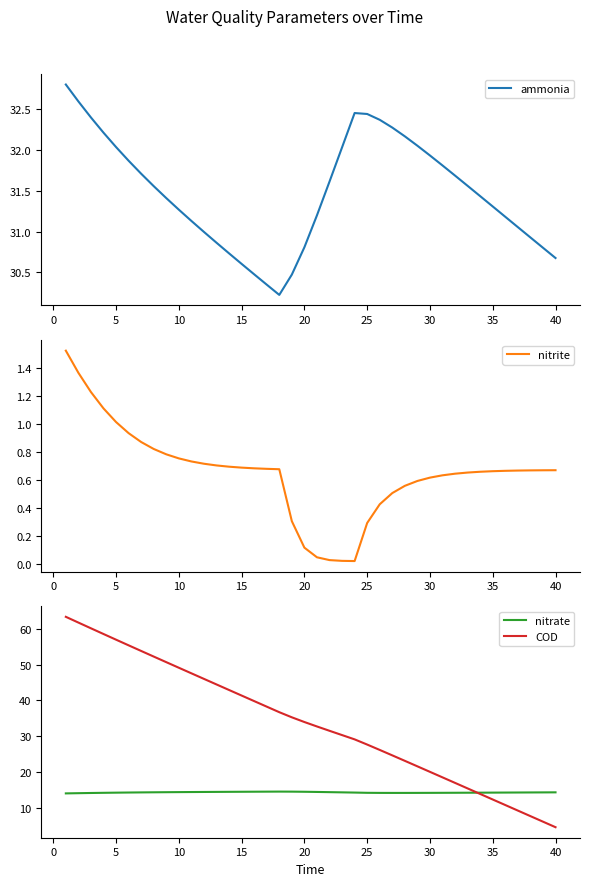

Which series has the largest range (max minus min)?

COD